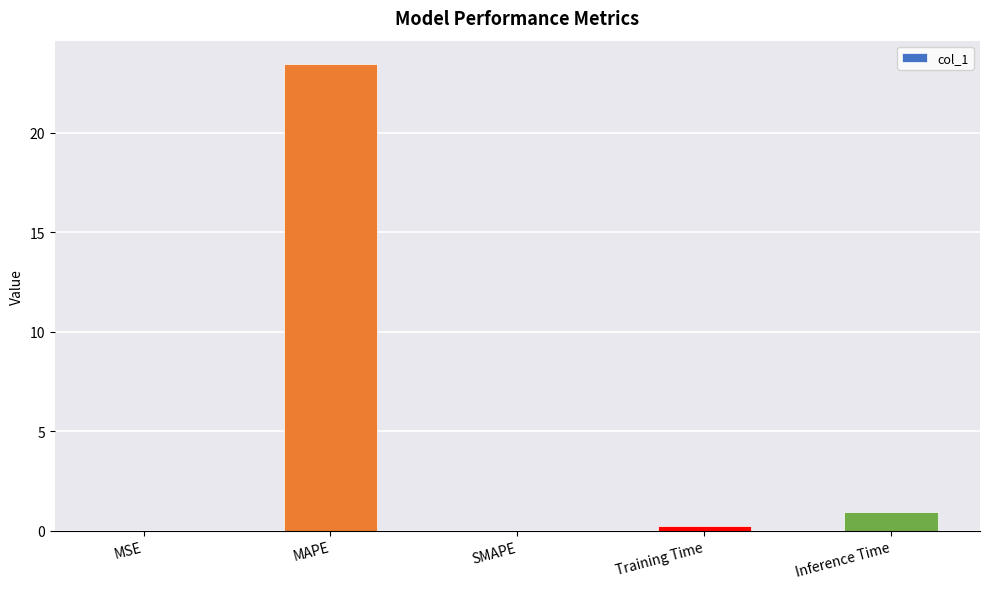

Is it true that the value at MAPE is 23.5?

True